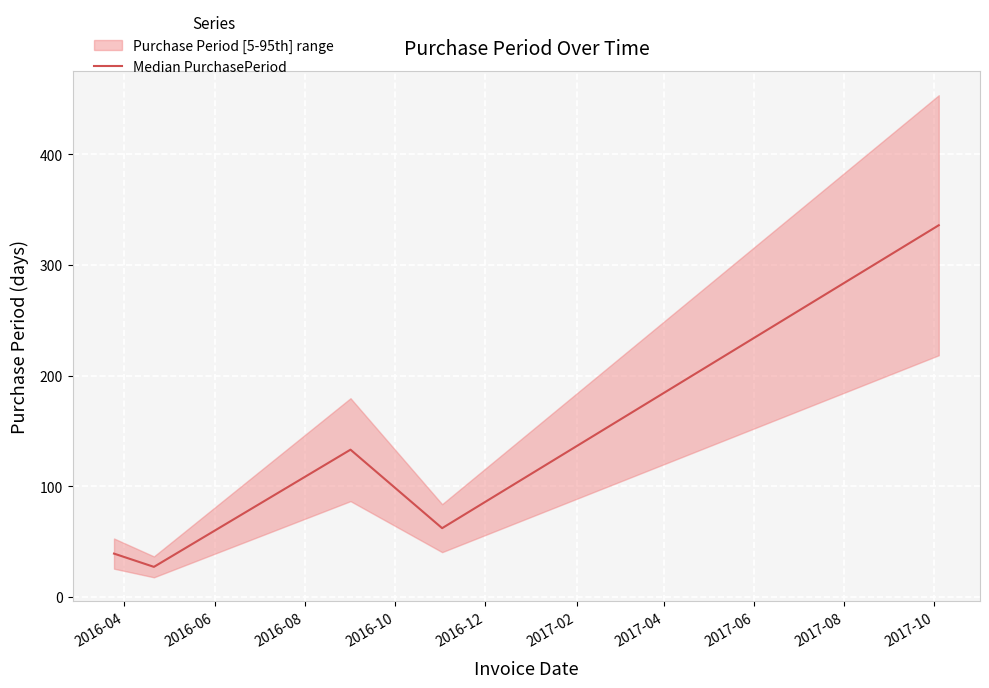

What is the highest value of the Median PurchasePeriod series?

336